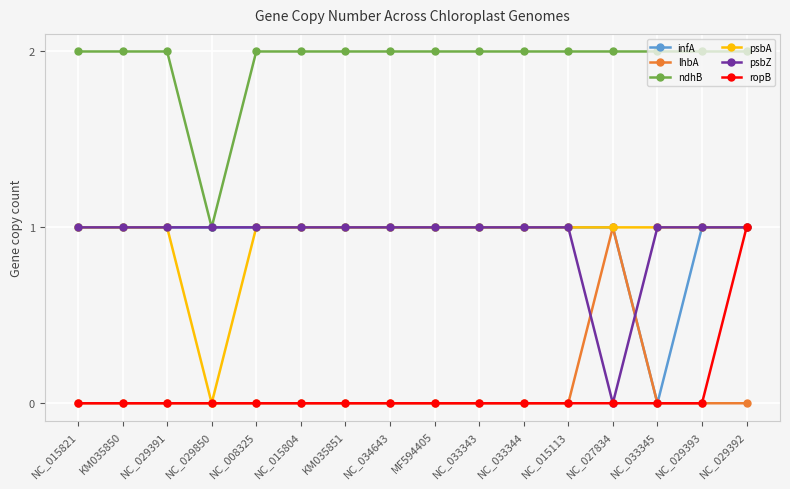

Between NC_029391 and NC_033345, which series saw the biggest shift?

infA